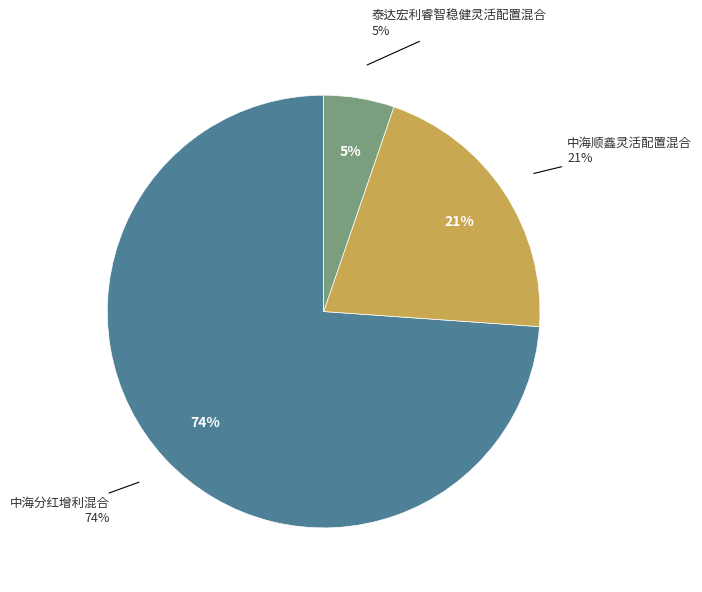

Is it true that 中海分红增利混合 is 74% of the pie?

True